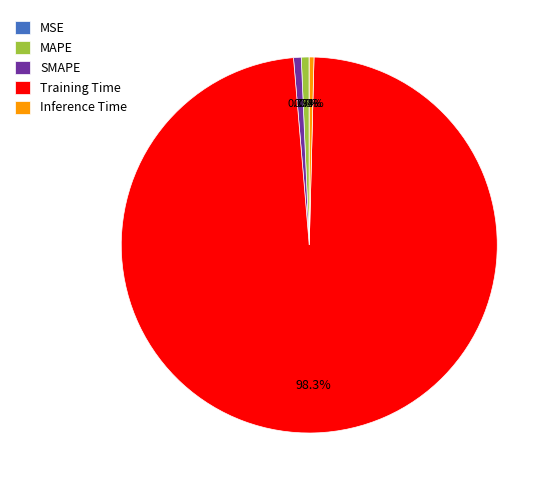

To the nearest percent, what portion does MAPE represent?

1%